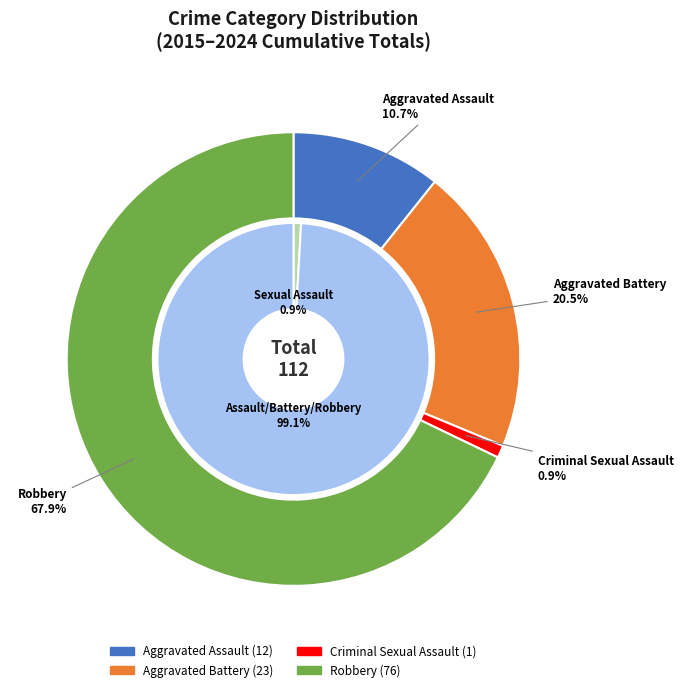

Count the number of slices in the pie.

4